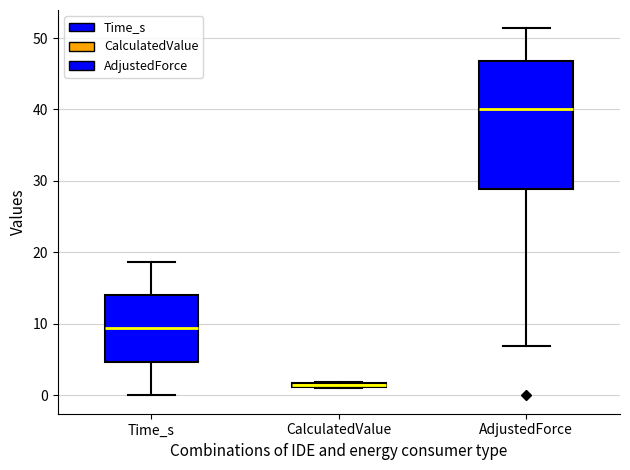

Where is the lower edge of the box for CalculatedValue on the y-axis? The values are not printed on the chart, so give them approximately, as read against the axis.

1